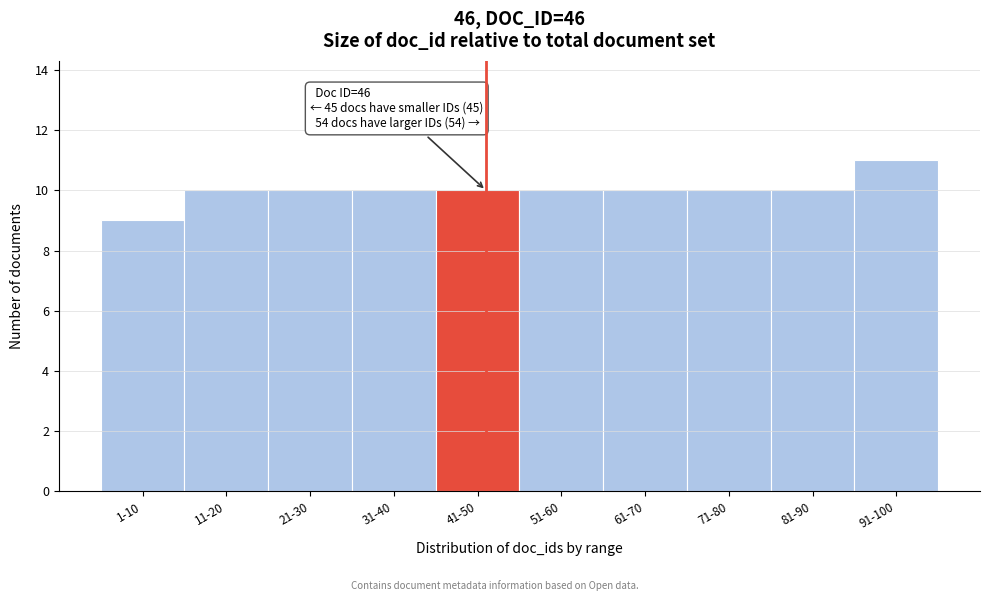

Reading left to right, list all the values displayed in this chart.

1-10=9	11-20=10	21-30=10	31-40=10	41-50=10	51-60=10	61-70=10	71-80=10	81-90=10	91-100=11